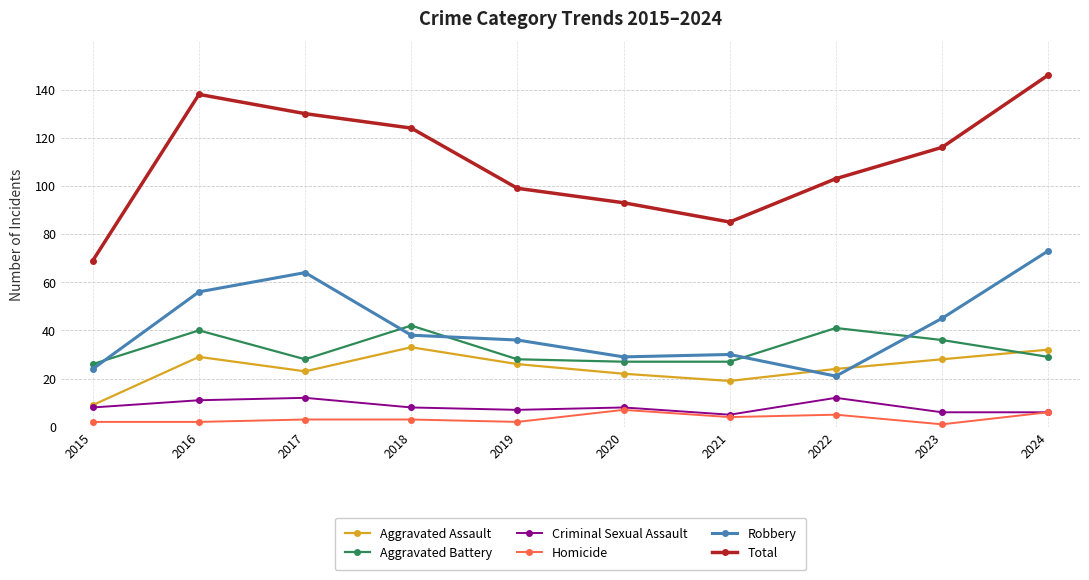

Which series changed the most between 2015 and 2020?

Total